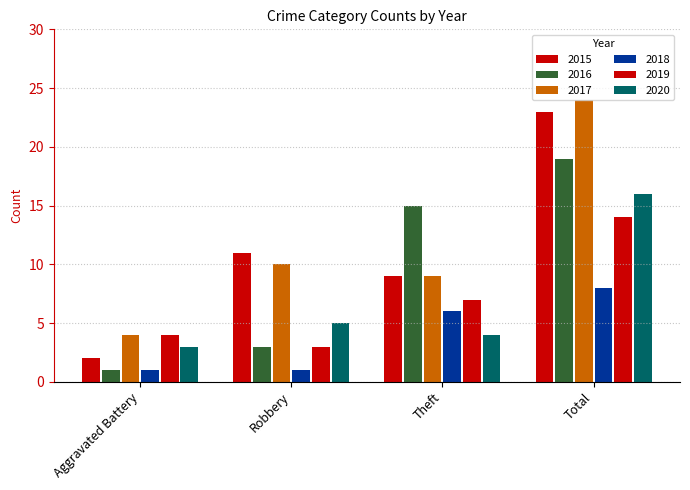

How many bars are there in each group?

6